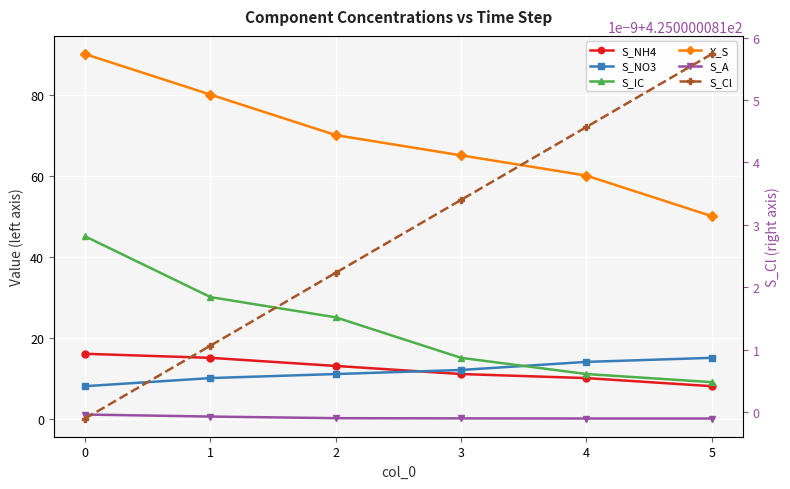

True or false: S_NH4 has a value of 11.0 at 0.

False